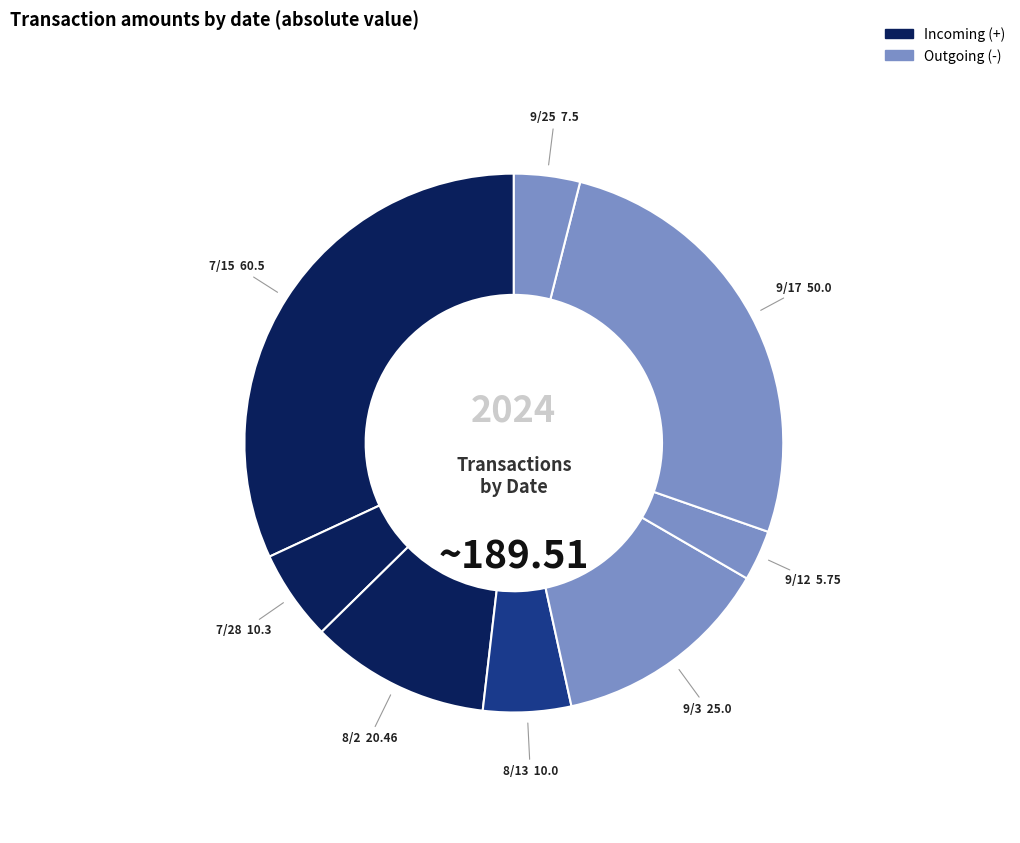

Which slice is the largest?

7/15